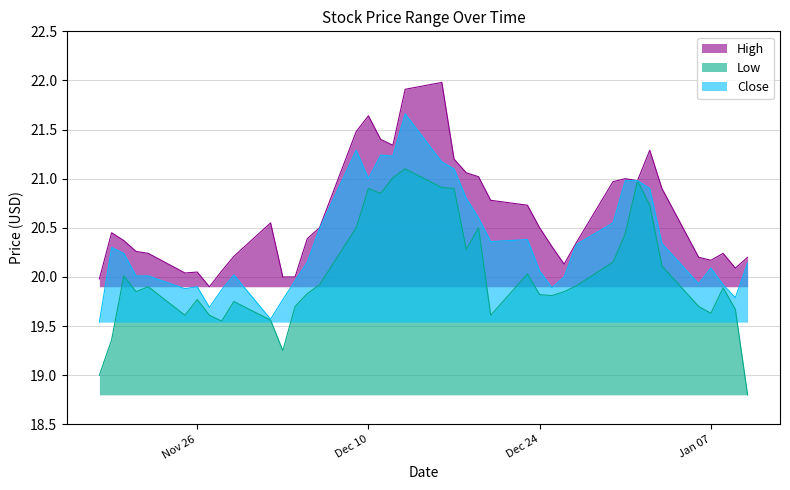

Is the value of High at 33 greater than the value of Low at 23?

No